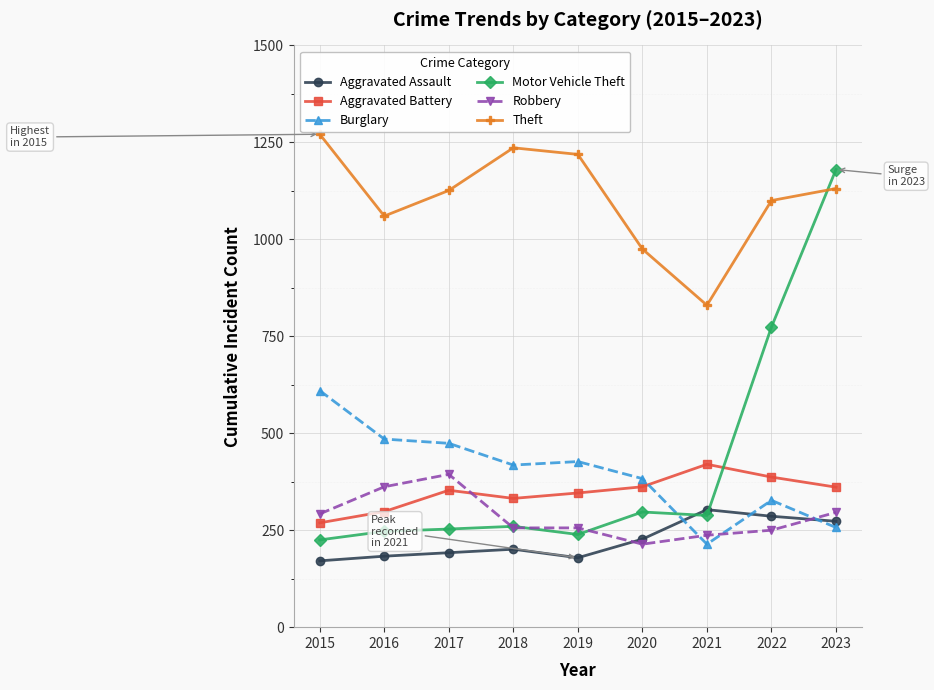

Which series ends up on top after the final intersection of Burglary and Aggravated Battery?

Aggravated Battery